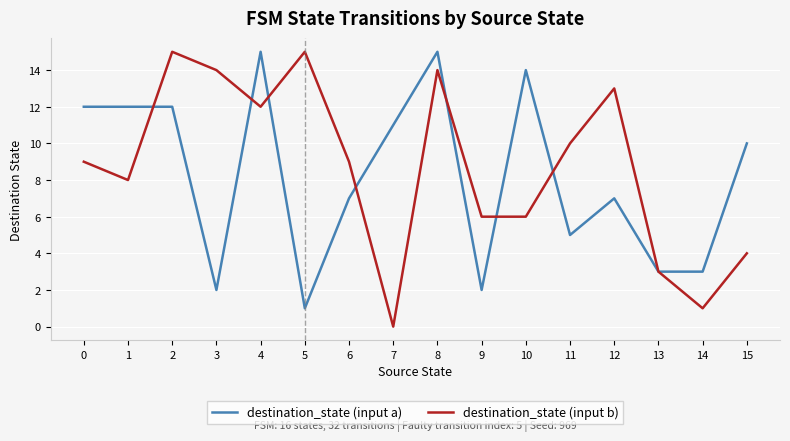

Is the value of destination_state (input b) at 7 greater than the value of destination_state (input a) at 4?

No